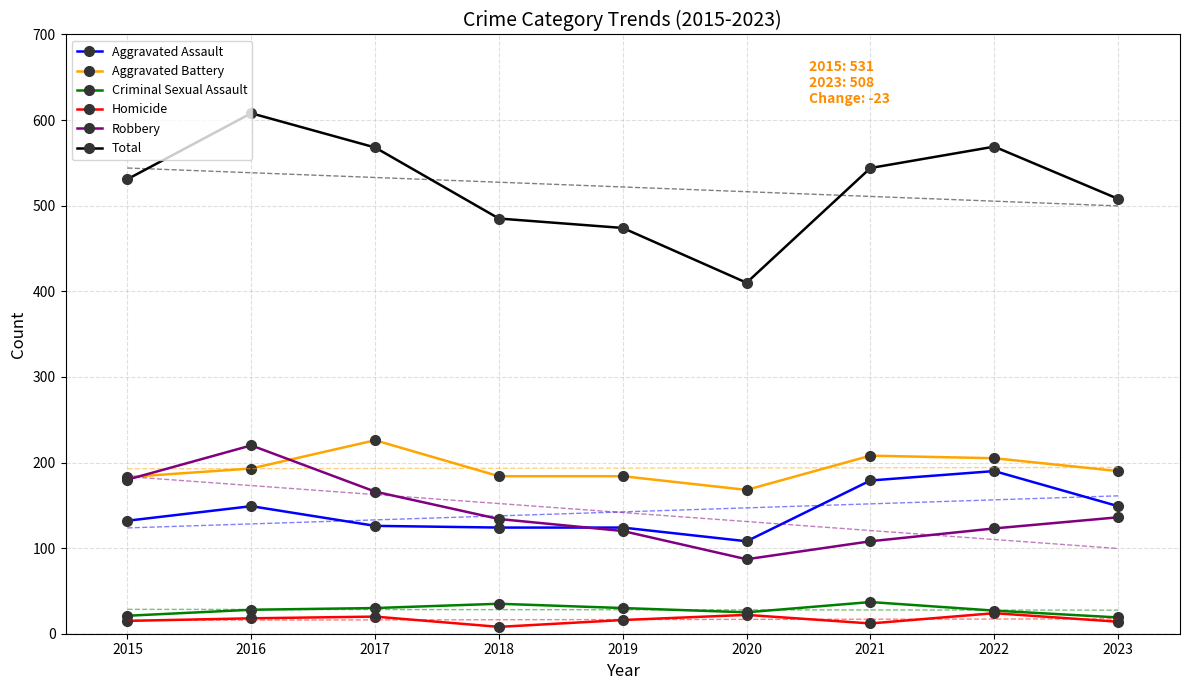

True or false: Aggravated Battery and Criminal Sexual Assault cross at least once.

False